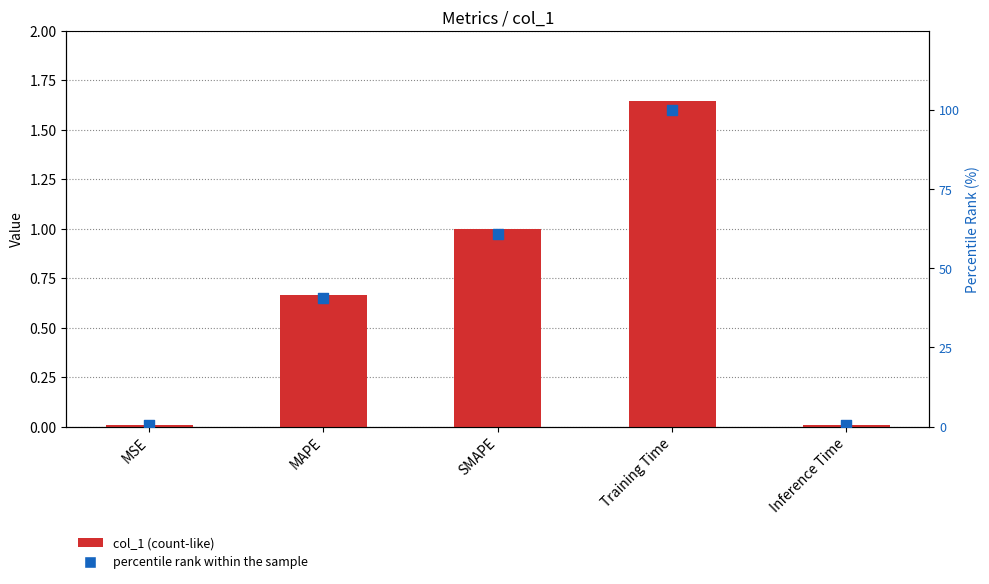

Which series reaches the minimum Y coordinate?

col_1 value